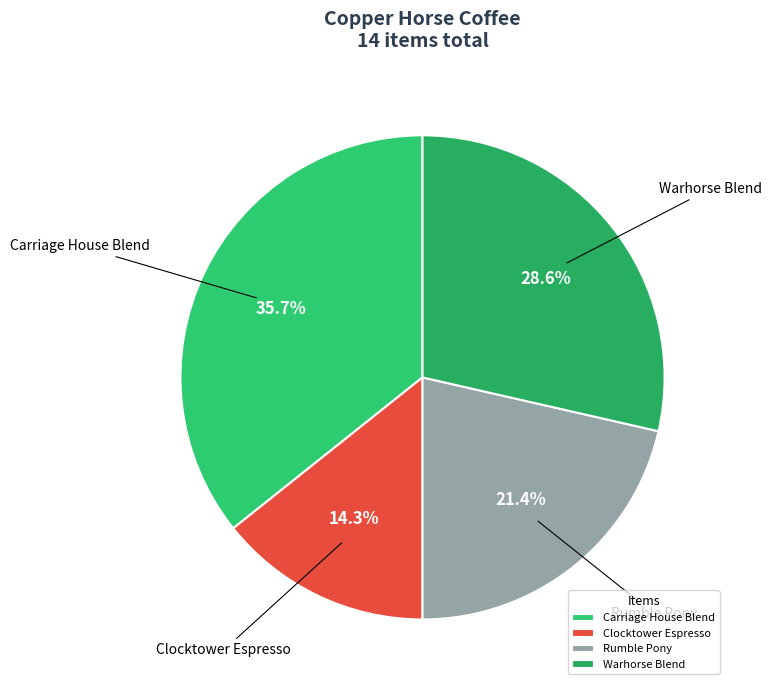

How many slices are in this pie chart?

4